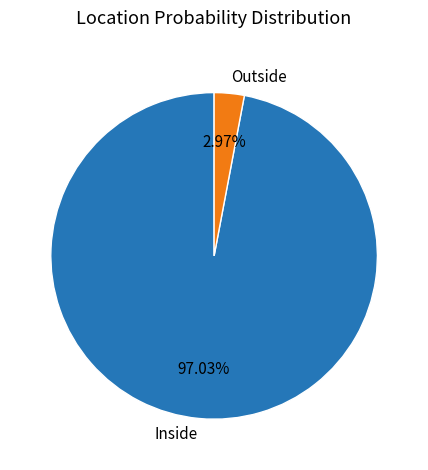

Rank the categories by value from lowest to highest.

Outside, Inside